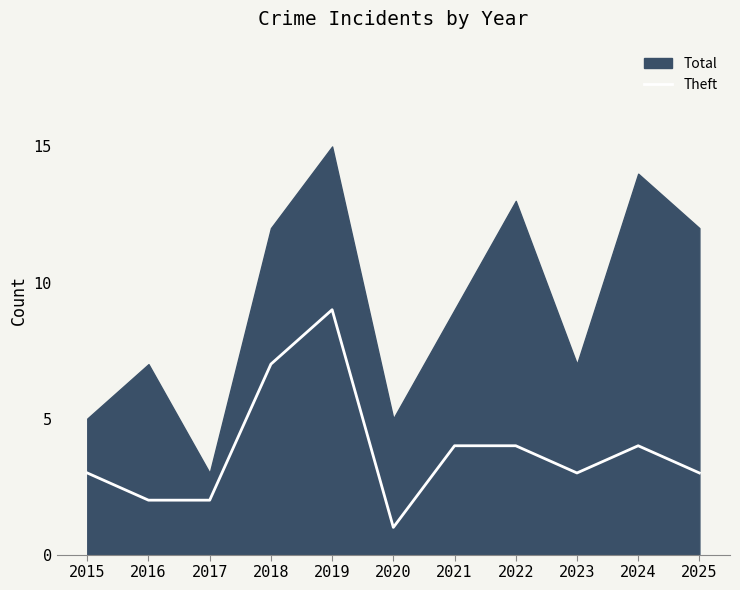

The Theft series shows 2 at 2015. True or false?

False